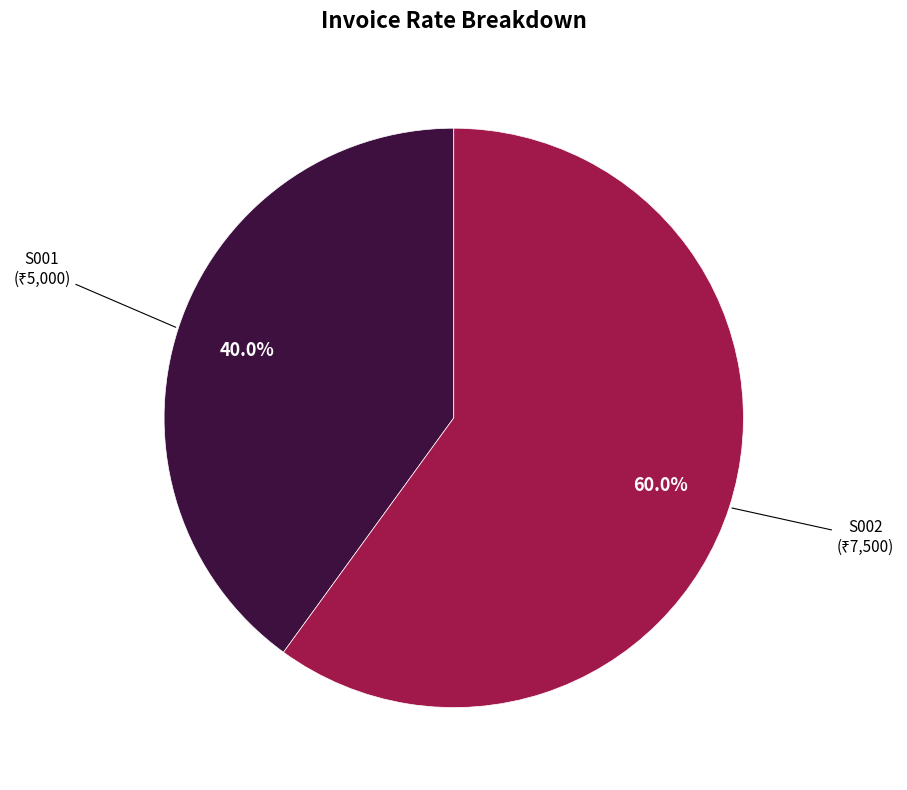

To the nearest percent, what portion does S001 represent?

40%